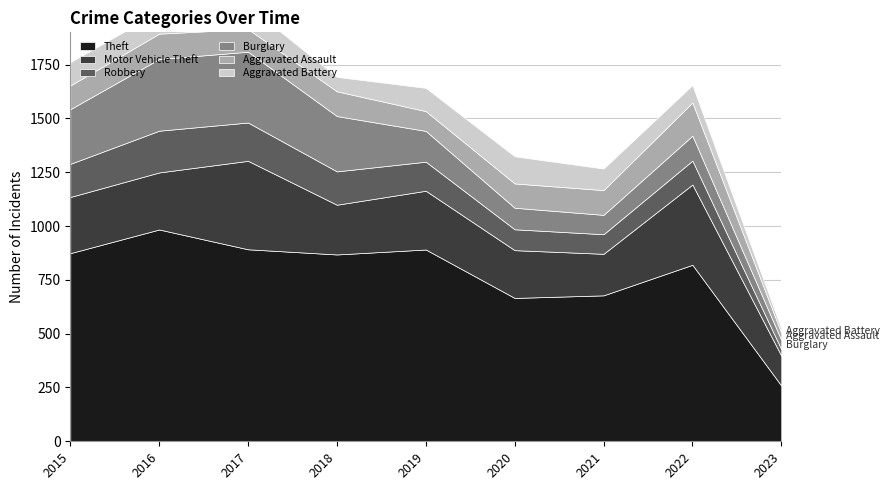

Rank the series by their maximum value, from highest to lowest.

Theft, Motor Vehicle Theft, Burglary, Robbery, Aggravated Assault, Aggravated Battery